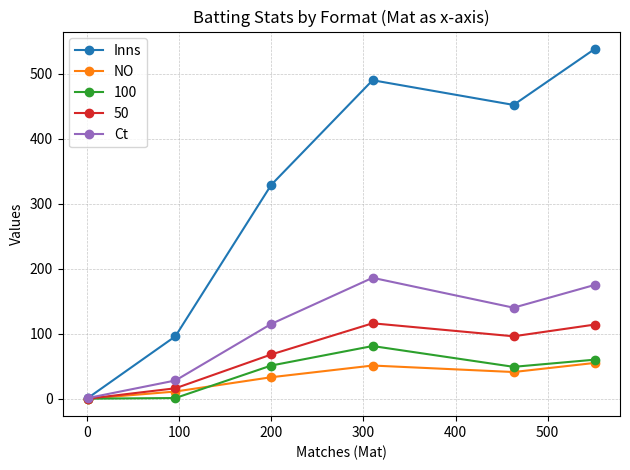

Rank the series by their maximum value, from highest to lowest.

Inns, Ct, 50, 100, NO